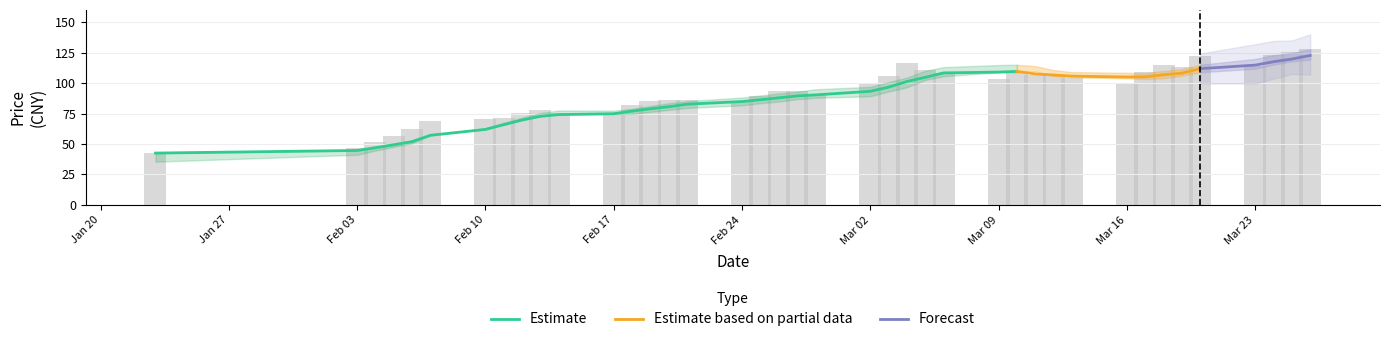

True or false: 最高 has a value of 99.6 at 2020-03-02.

True